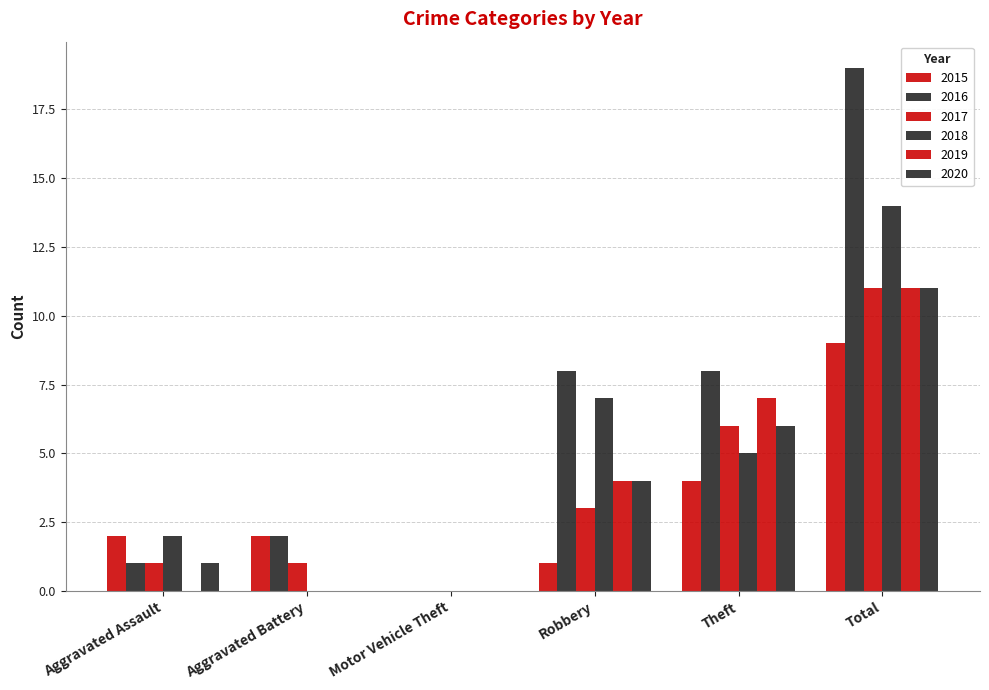

At which label does 2015 reach its peak?

Total